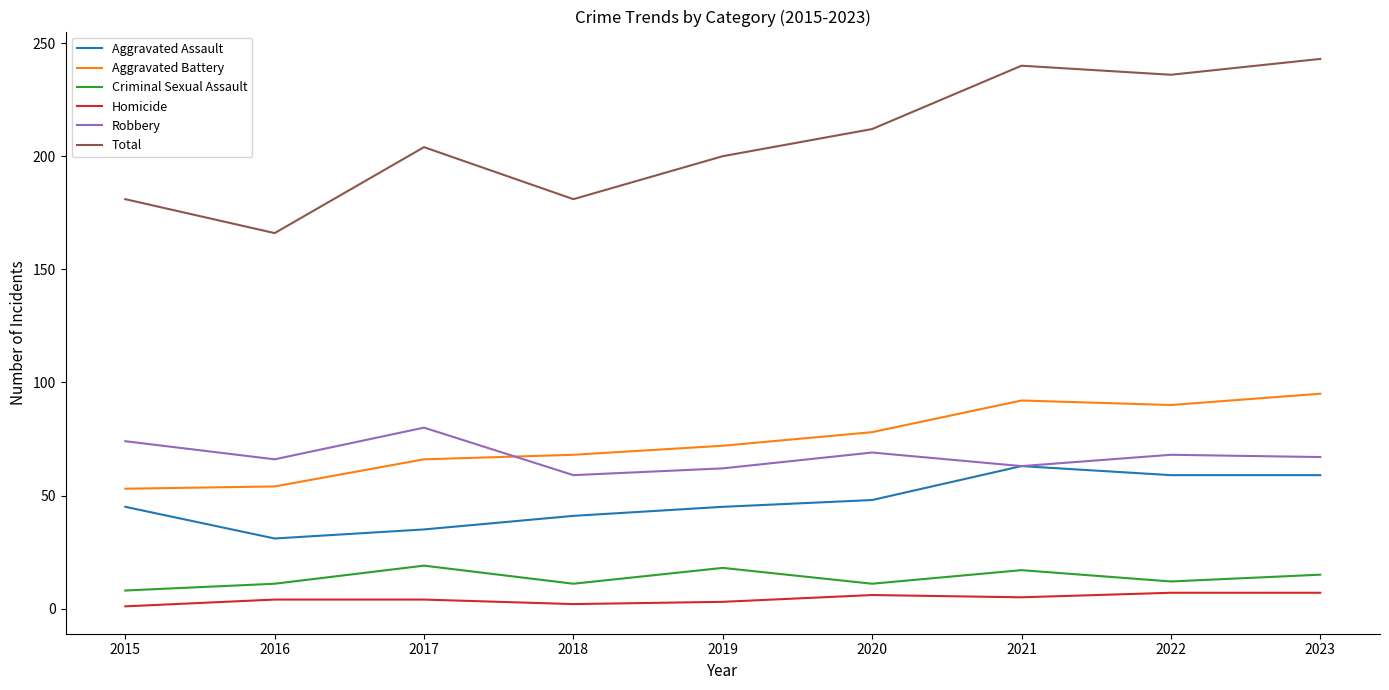

Is it true that Aggravated Assault equals 59 at 2022?

True